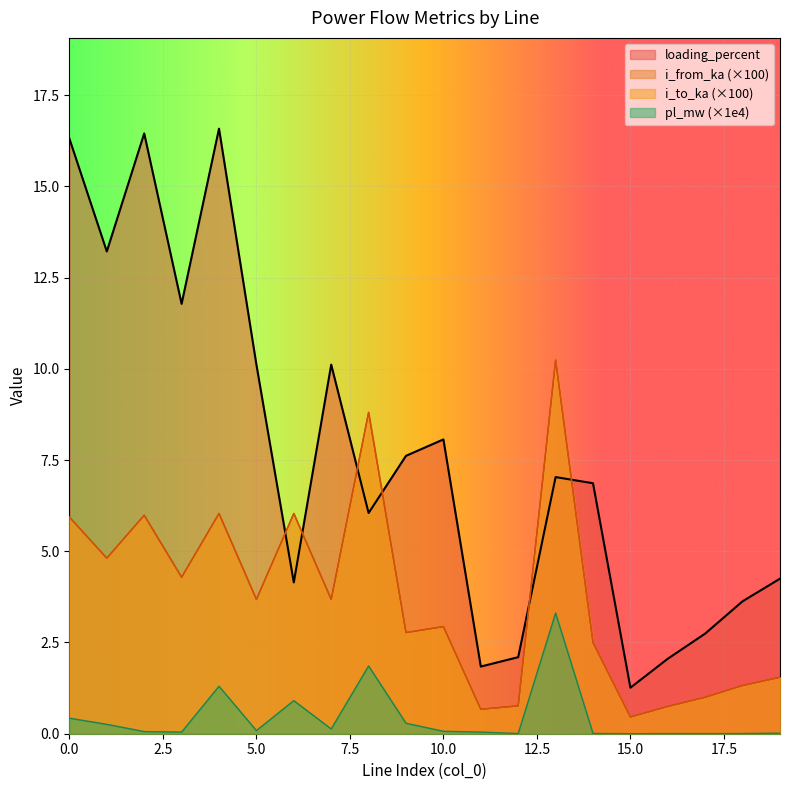

True or false: pl_mw has more than 0 interior local peaks.

True